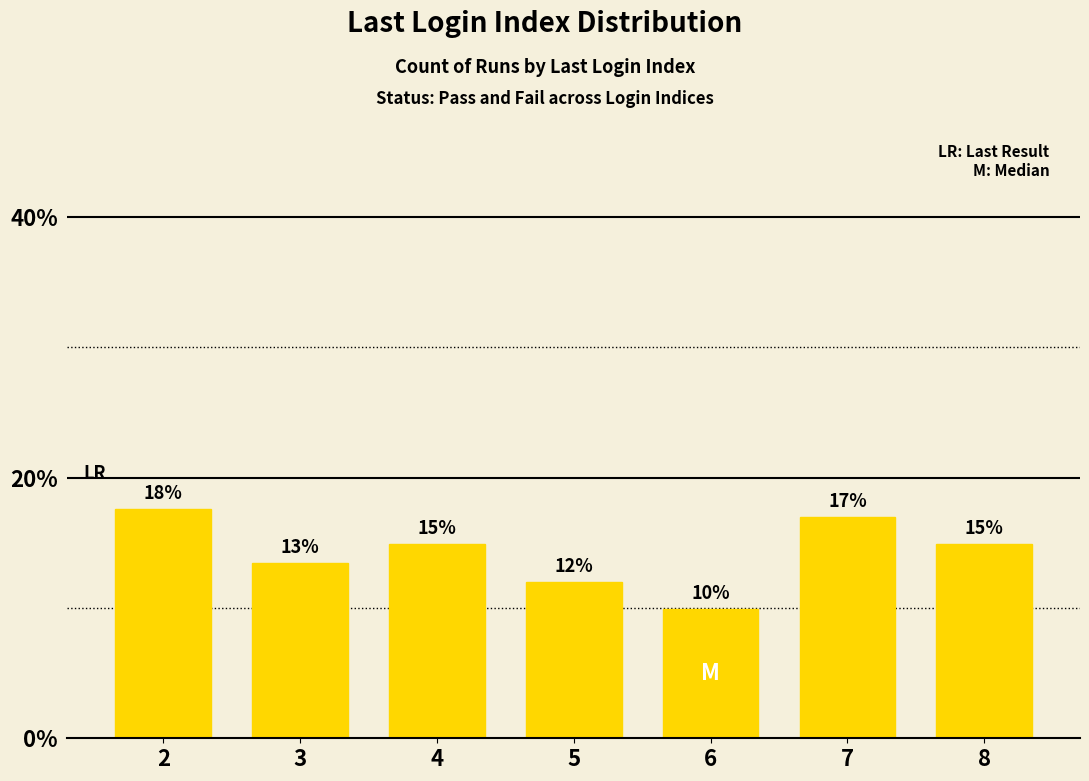

Where does the data first go above 14?

2